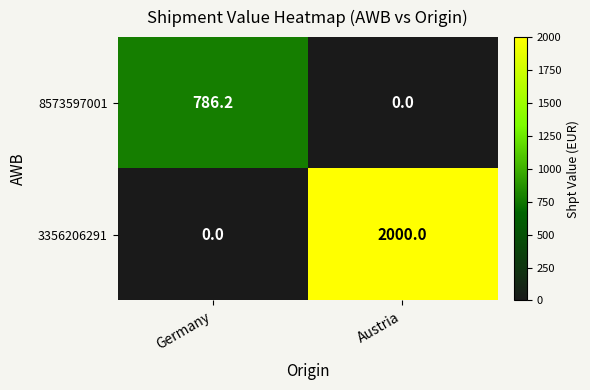

True or false: 8573597001 has a value of 447.4 at Austria.

False